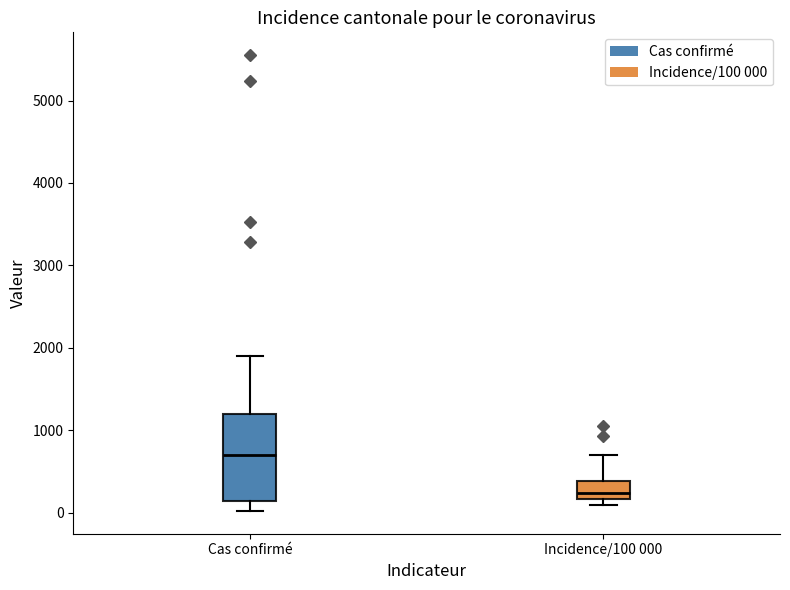

Reading left to right, transcribe this box plot: for each box, give where its median line is, the range the box spans, and where its two whiskers end, as read against the y-axis. The values are not printed on the chart, so give them approximately, as read against the axis.

Cas confirmé: median 700, box 100 to 1200, whiskers 0 to 1900
Incidence/100 000: median 200 (just above the box's lower edge), box 200 to 400, whiskers 100 to 700